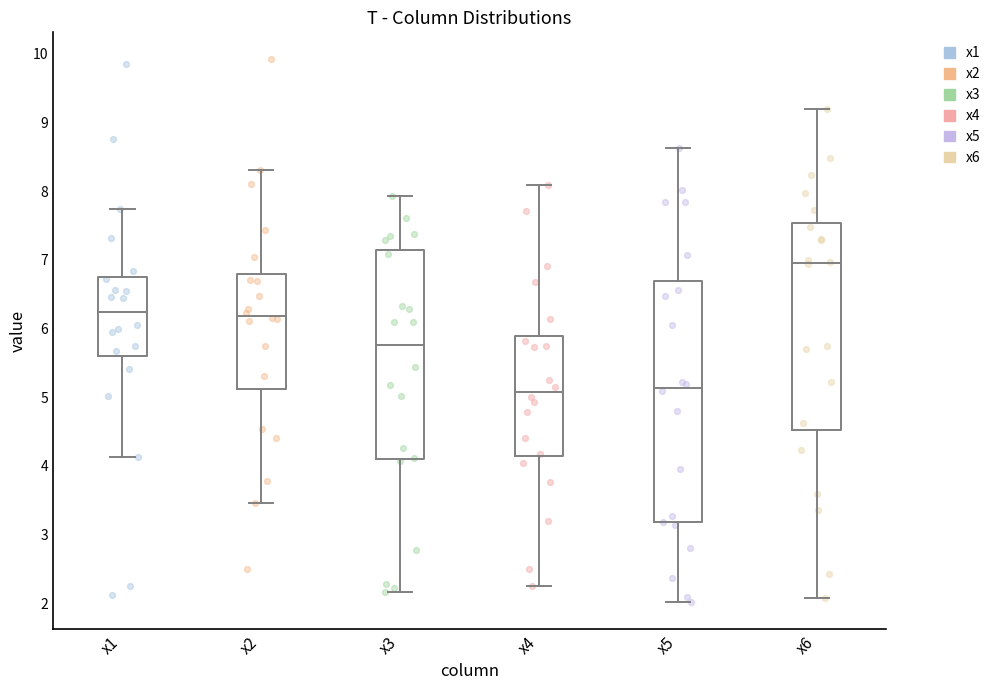

Reading left to right, transcribe this box plot: for each box, give where its median line is, the range the box spans, and where its two whiskers end, as read against the y-axis. The values are not printed on the chart, so give them approximately, as read against the axis.

x1: median 6.2, box 5.6 to 6.8, whiskers 4.1 to 7.7
x2: median 6.2, box 5.1 to 6.8, whiskers 3.5 to 8.3
x3: median 5.8, box 4.1 to 7.1, whiskers 2.2 to 7.9
x4: median 5.1, box 4.1 to 5.9, whiskers 2.3 to 8.1
x5: median 5.1, box 3.2 to 6.7, whiskers 2.0 to 8.6
x6: median 7.0, box 4.5 to 7.5, whiskers 2.1 to 9.2